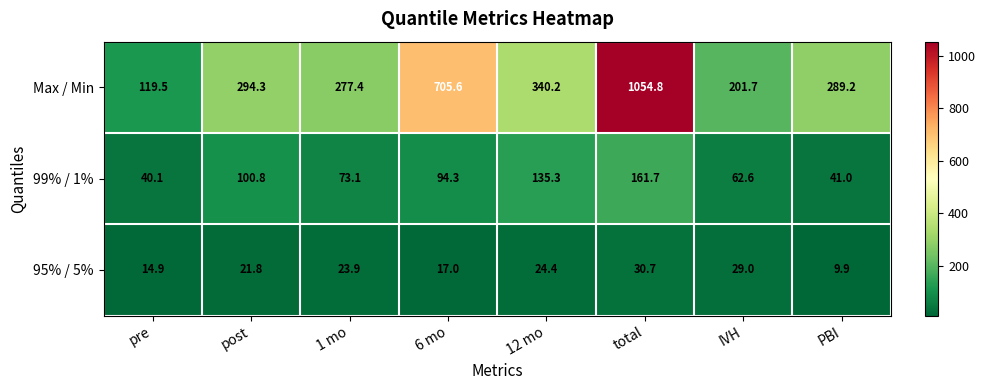

What is the smallest value displayed?

9.9